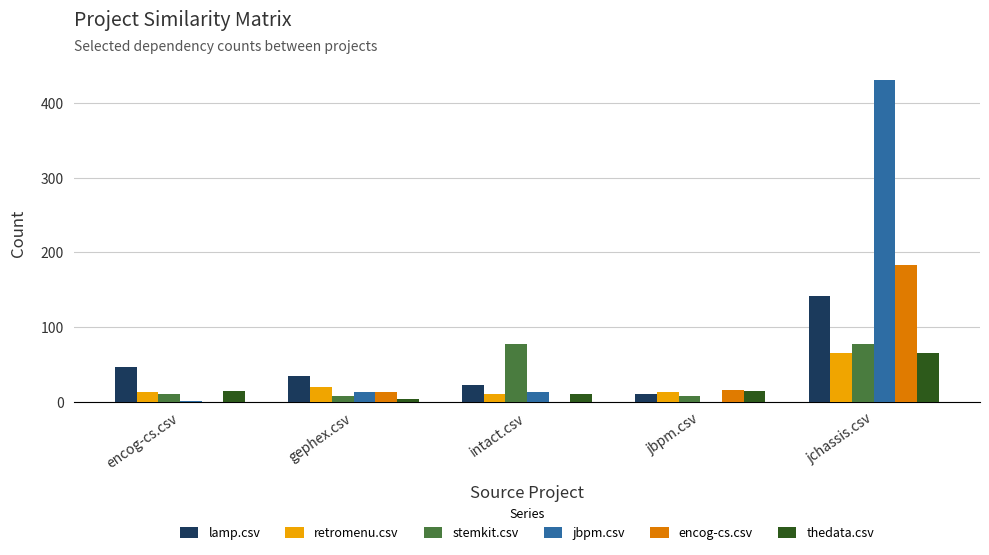

Is the value of retromenu.csv at intact.csv greater than the value of stemkit.csv at jchassis.csv?

No